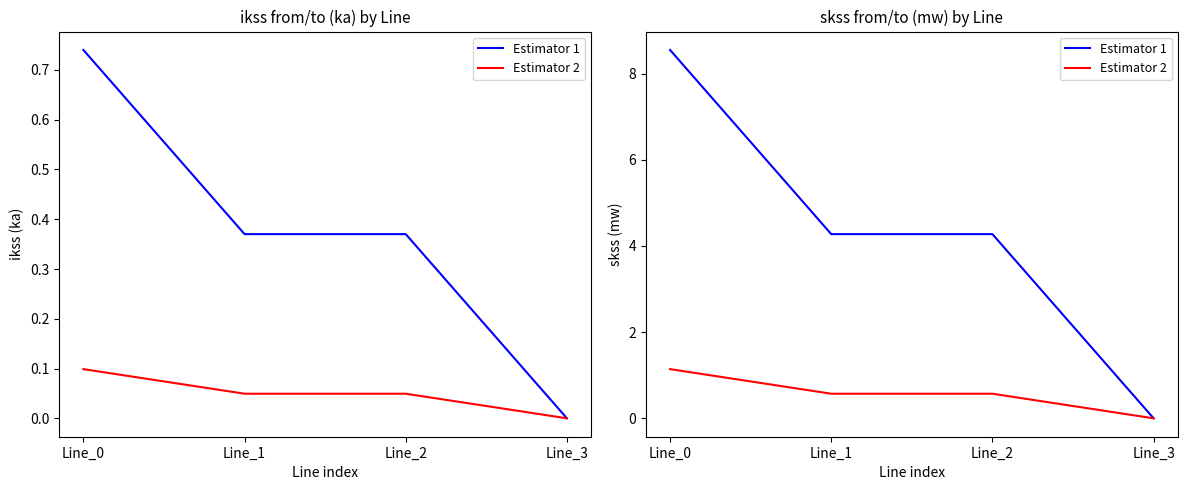

What is the value of the Estimator 1 point at the 2nd from the left?

4.3